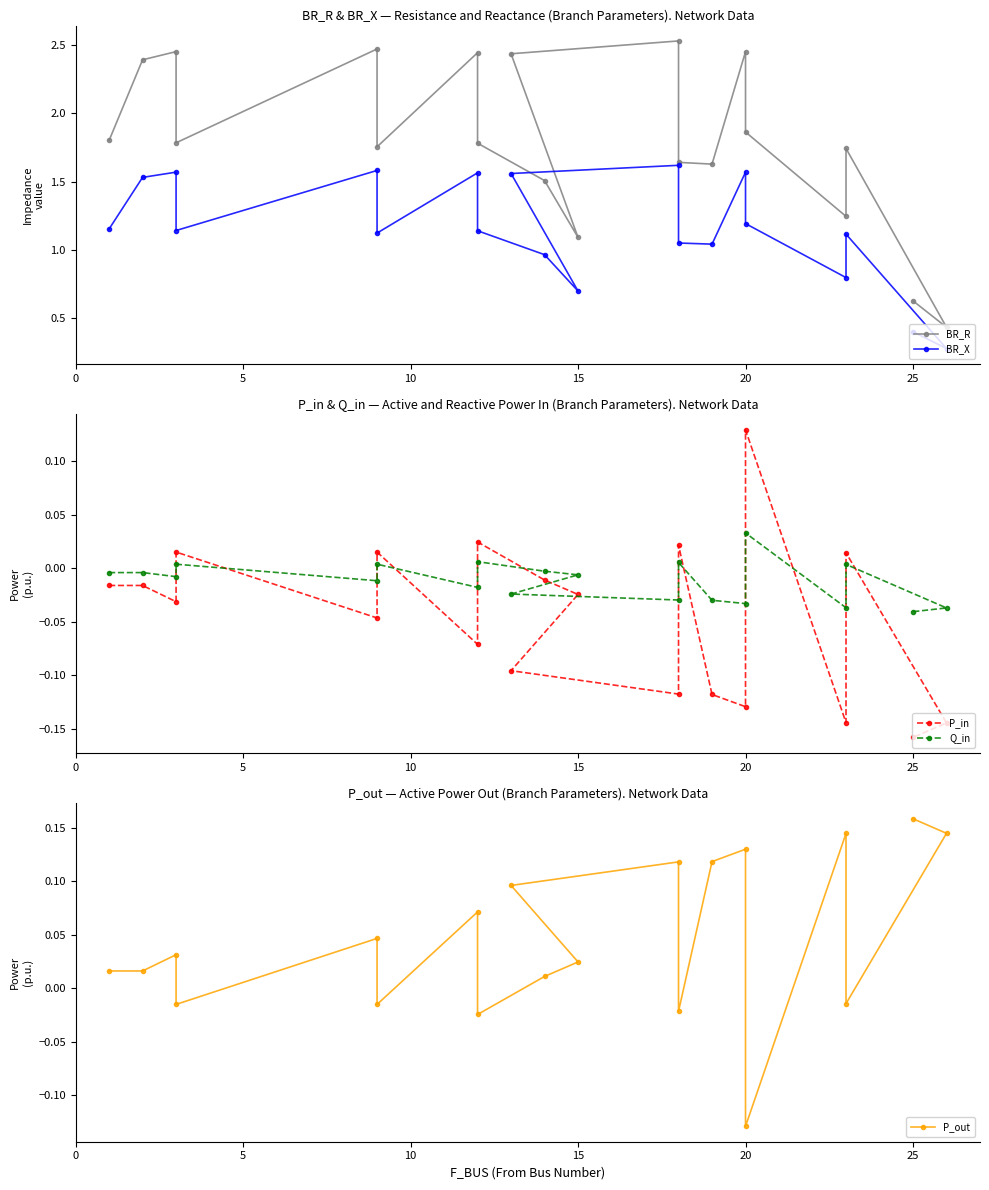

Reading right to left, what are all the values shown in this chart?

BR_R: 0.6	0.4	1.7	1.2	1.9	2.5	1.6	1.6	2.5	2.4	1.1	1.5	1.8	2.4	1.8	2.5	1.8	2.5	2.4	1.8
BR_X: 0.4	0.3	1.1	0.8	1.2	1.6	1.0	1.1	1.6	1.6	0.7	1.0	1.1	1.6	1.1	1.6	1.1	1.6	1.5	1.2
P_in: -0.2	-0.1	0.0	-0.1	0.1	-0.1	-0.1	0.0	-0.1	-0.1	-0.0	-0.0	0.0	-0.1	0.0	-0.0	0.0	-0.0	-0.0	-0.0
Q_in: -0.0	-0.0	0.0	-0.0	0.0	-0.0	-0.0	0.0	-0.0	-0.0	-0.0	-0.0	0.0	-0.0	0.0	-0.0	0.0	-0.0	-0.0	-0.0
P_out: 0.2	0.1	-0.0	0.1	-0.1	0.1	0.1	-0.0	0.1	0.1	0.0	0.0	-0.0	0.1	-0.0	0.0	-0.0	0.0	0.0	0.0